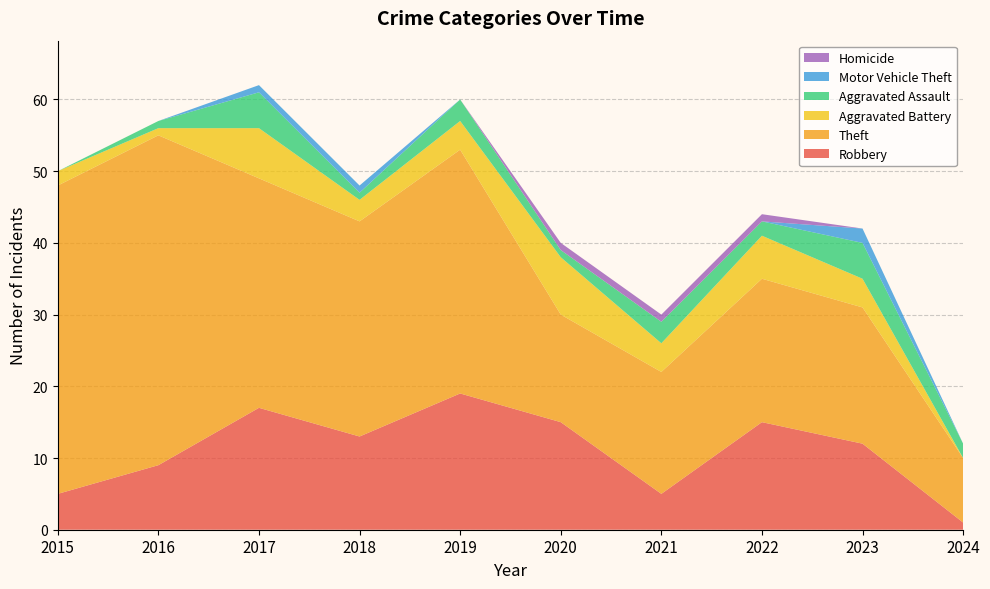

Reading right to left, extract all data points from this chart.

Robbery: 1	12	15	5	15	19	13	17	9	5
Theft: 9	19	20	17	15	34	30	32	46	43
Aggravated Battery: 0	4	6	4	8	4	3	7	1	2
Aggravated Assault: 2	5	2	3	1	3	1	5	1	0
Motor Vehicle Theft: 0	2	0	0	0	0	1	1	0	0
Homicide: 0	0	1	1	1	0	0	0	0	0